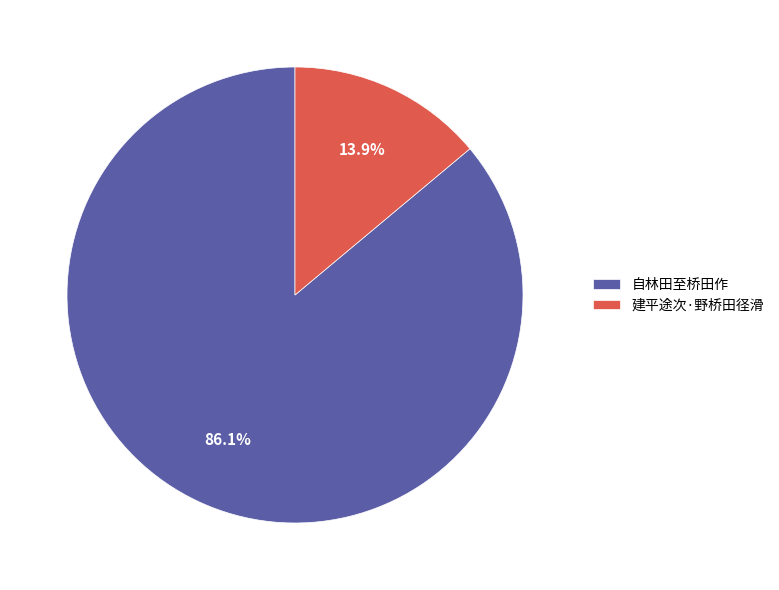

Combined, what portion of the pie is 建平途次·野桥田径滑 and 自林田至桥田作?

100.0%